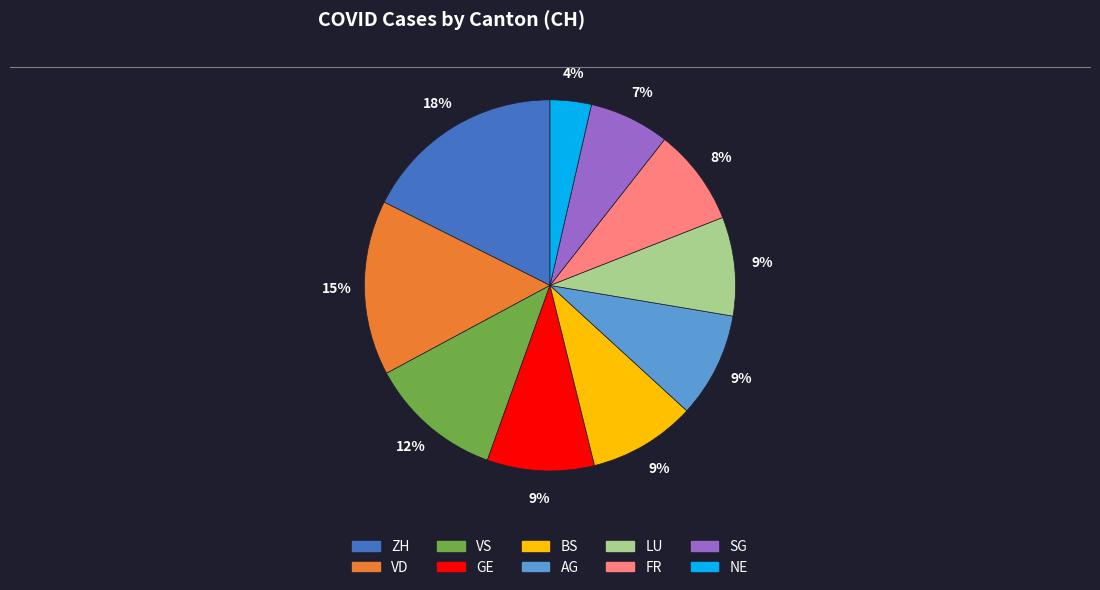

To the nearest percent, what is the difference between the largest and smallest slice percentages?

14%